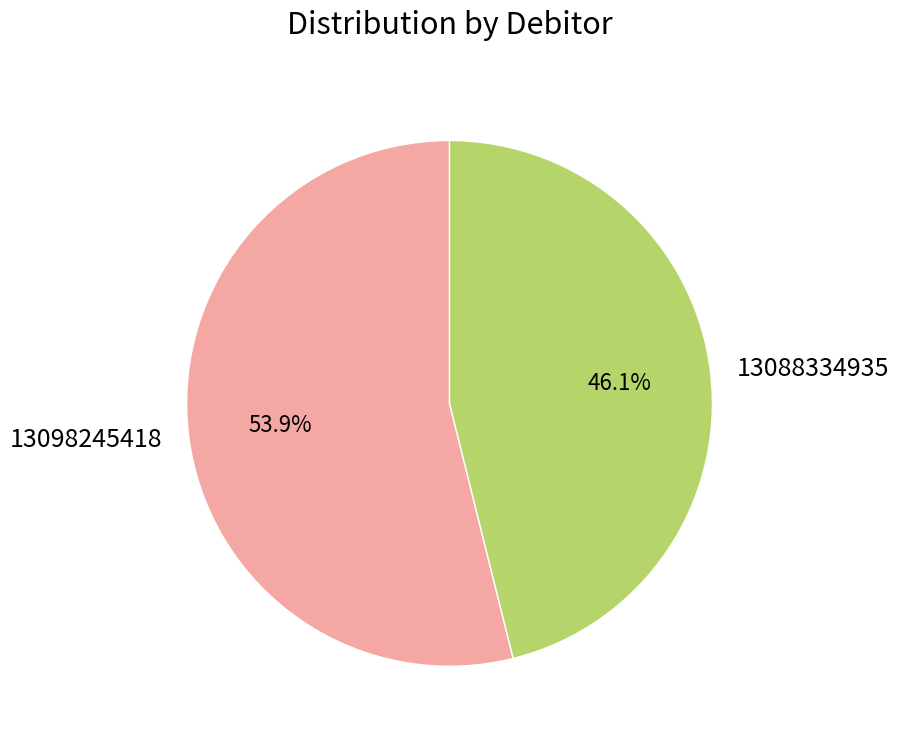

To the nearest percent, what is the difference between the 13088334935 and 13098245418 slice percentages?

8%